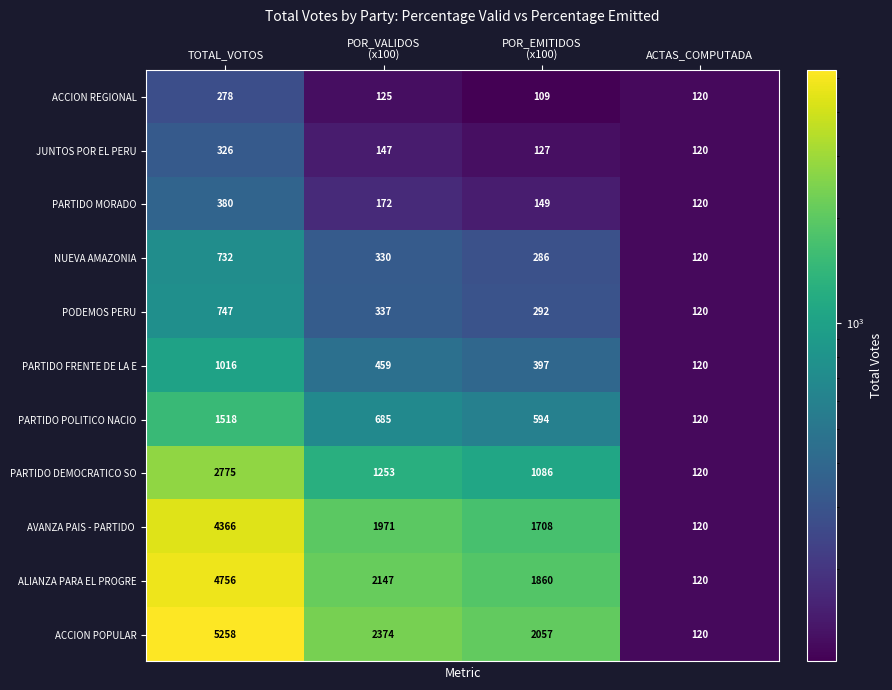

Is the value of JUNTOS POR EL PERU at TOTAL_VOTOS greater than the value of PARTIDO POLITICO NACIO at TOTAL_VOTOS?

No